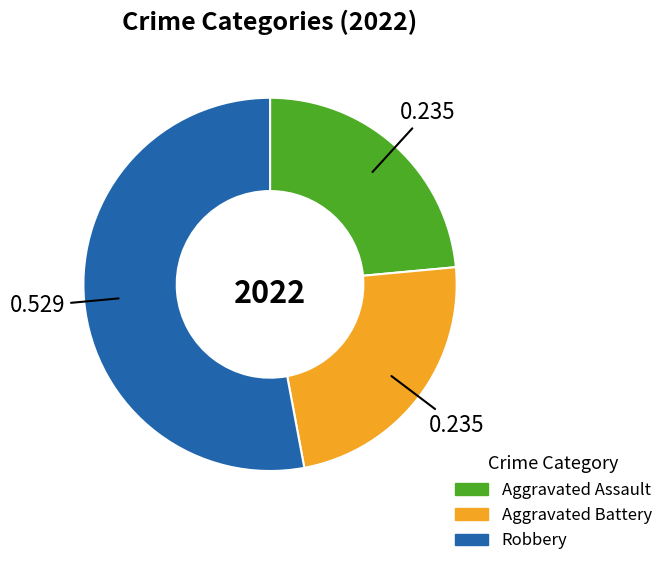

How many segments does this pie chart have?

3